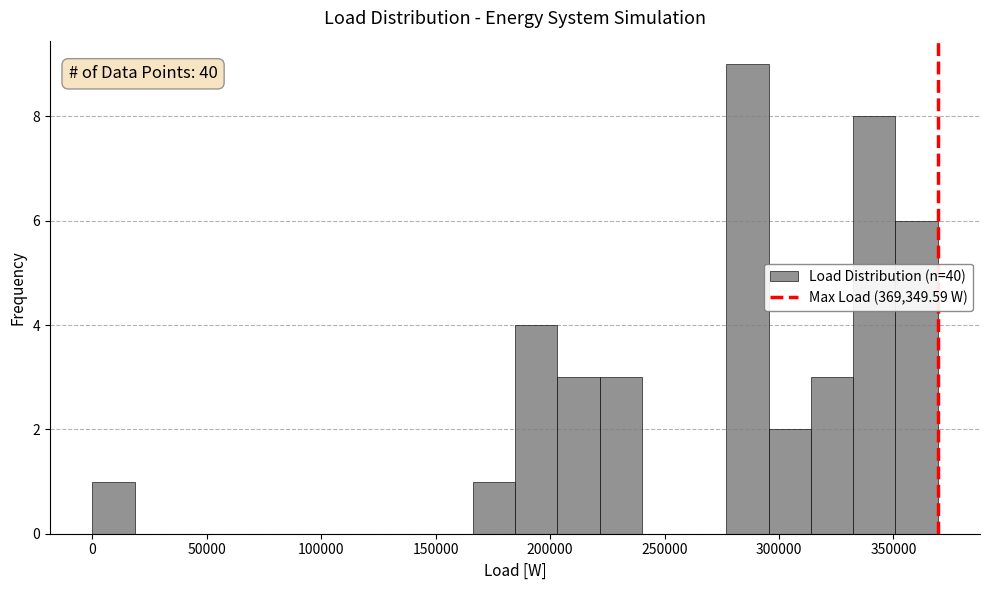

Read against the x-axis, roughly where is the centre of the tallest bar?

285000